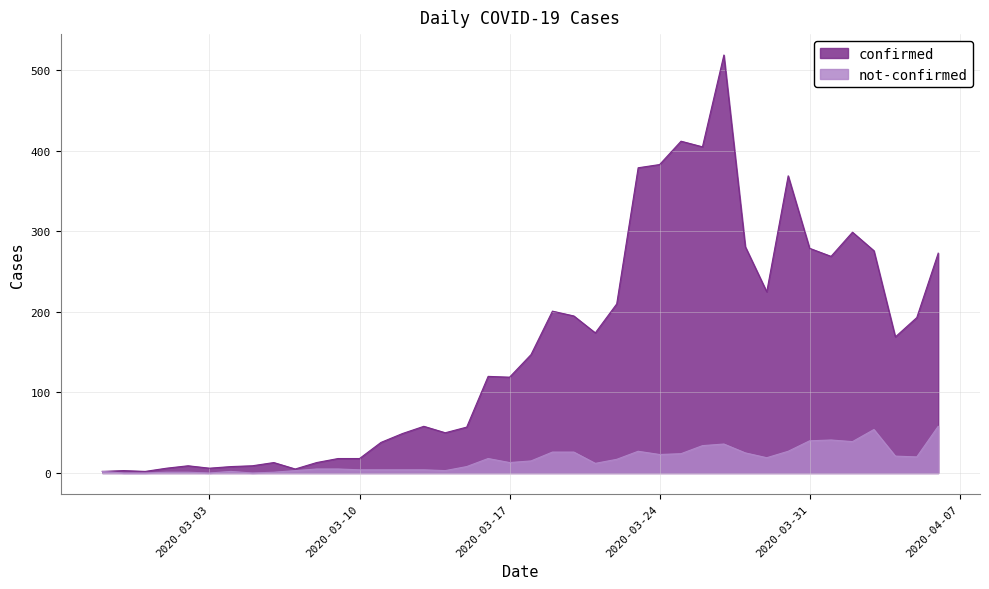

Where does the not-confirmed series first go above 15?

2020-03-16